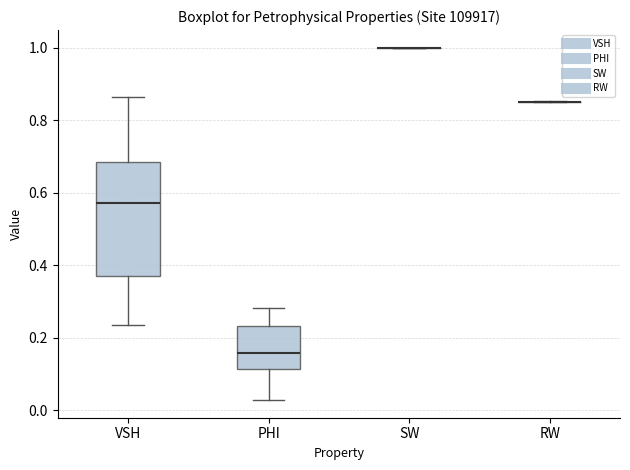

Reading left to right, transcribe this box plot: for each box, give where its median line is, the range the box spans, and where its two whiskers end, as read against the y-axis. The values are not printed on the chart, so give them approximately, as read against the axis.

VSH: median 0.58, box 0.38 to 0.68, whiskers 0.24 to 0.86
PHI: median 0.16, box 0.12 to 0.24, whiskers 0.02 to 0.28
SW: box collapsed to a line at 1.00, whiskers 1.00 to 1.00
RW: box collapsed to a line at 0.86, whiskers 0.84 to 0.86